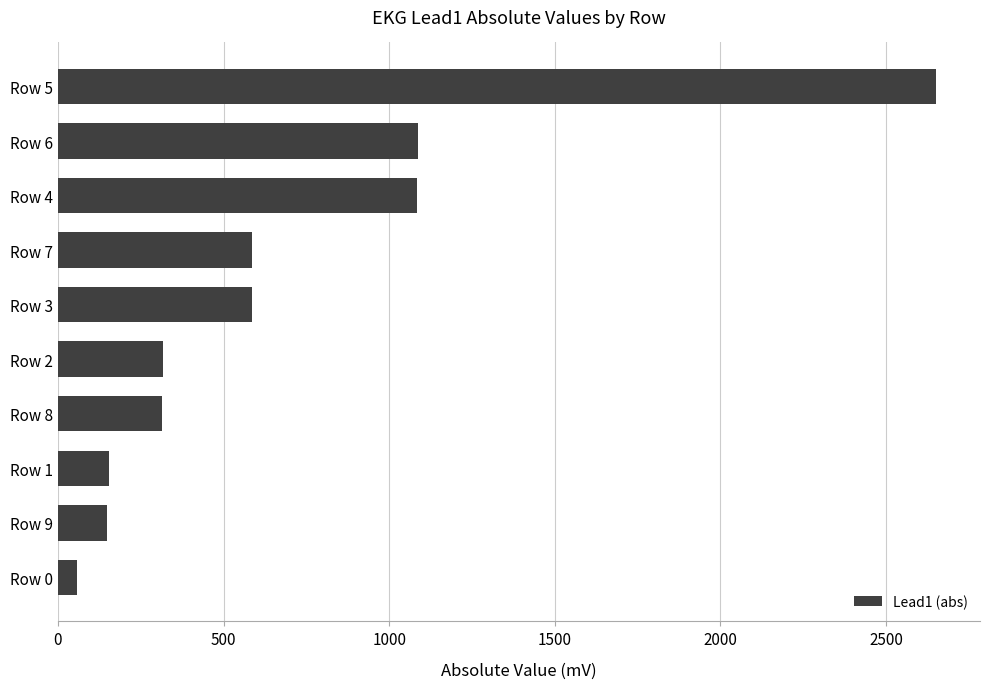

Does the chart contain stacked bars?

No